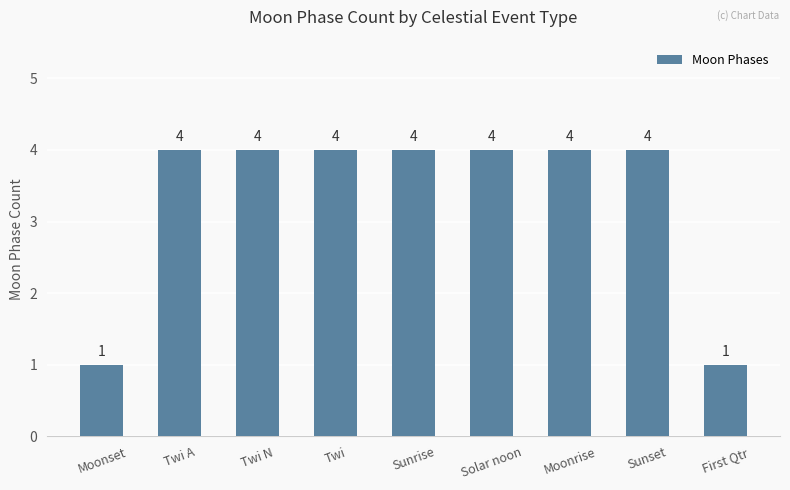

What is the maximum value shown in the chart?

4